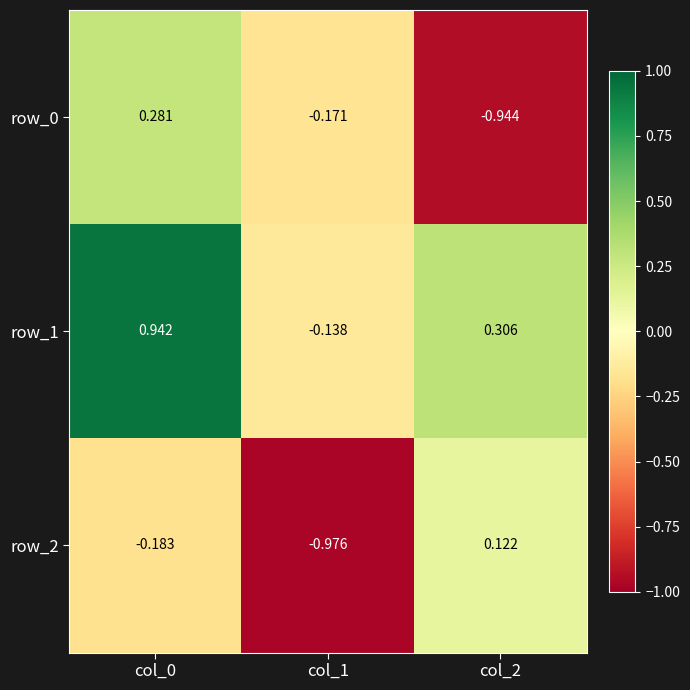

What is the spread (max minus min) of values at col_1?

0.8